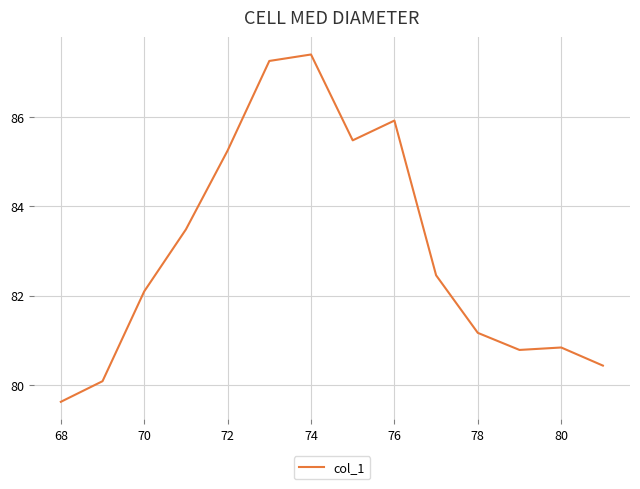

What is the difference between the maximum and minimum values?

7.8